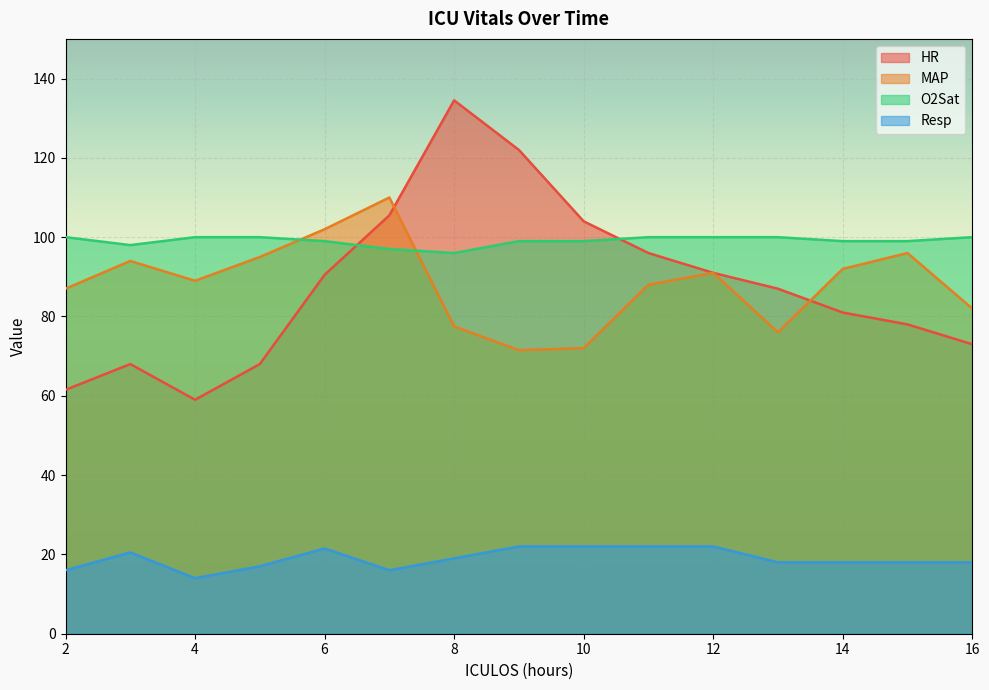

In O2Sat, how many points are lower than both neighbors (excluding endpoints)?

2